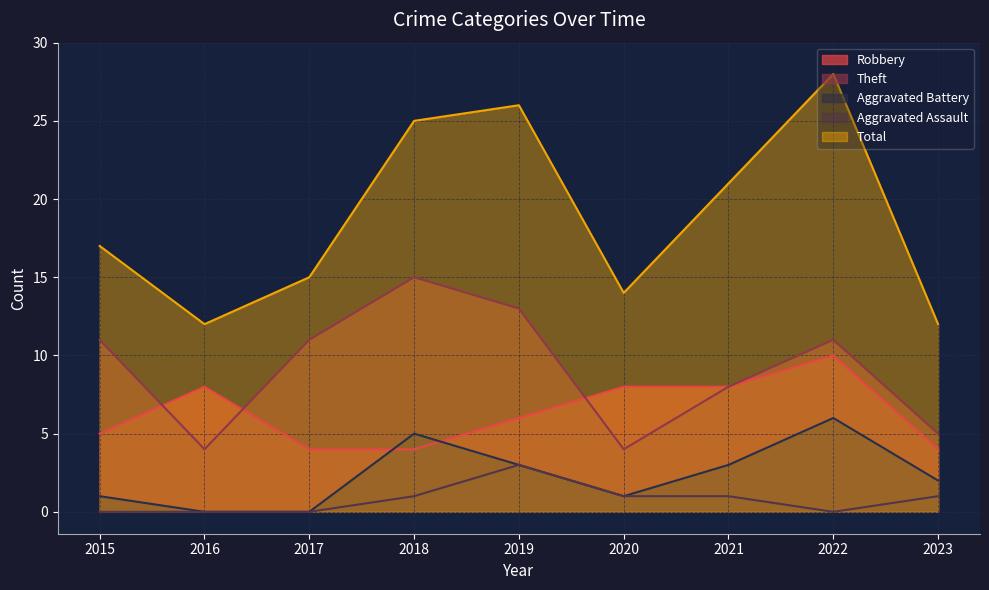

Does the chart have visible grid lines?

Yes